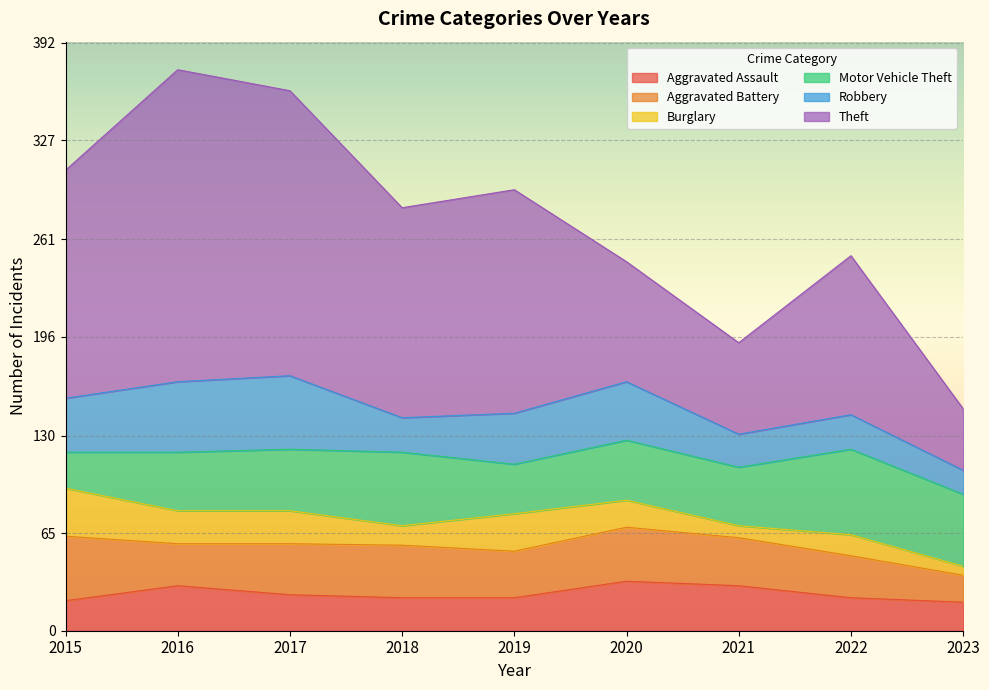

Which series changed the most between 2015 and 2023?

Theft